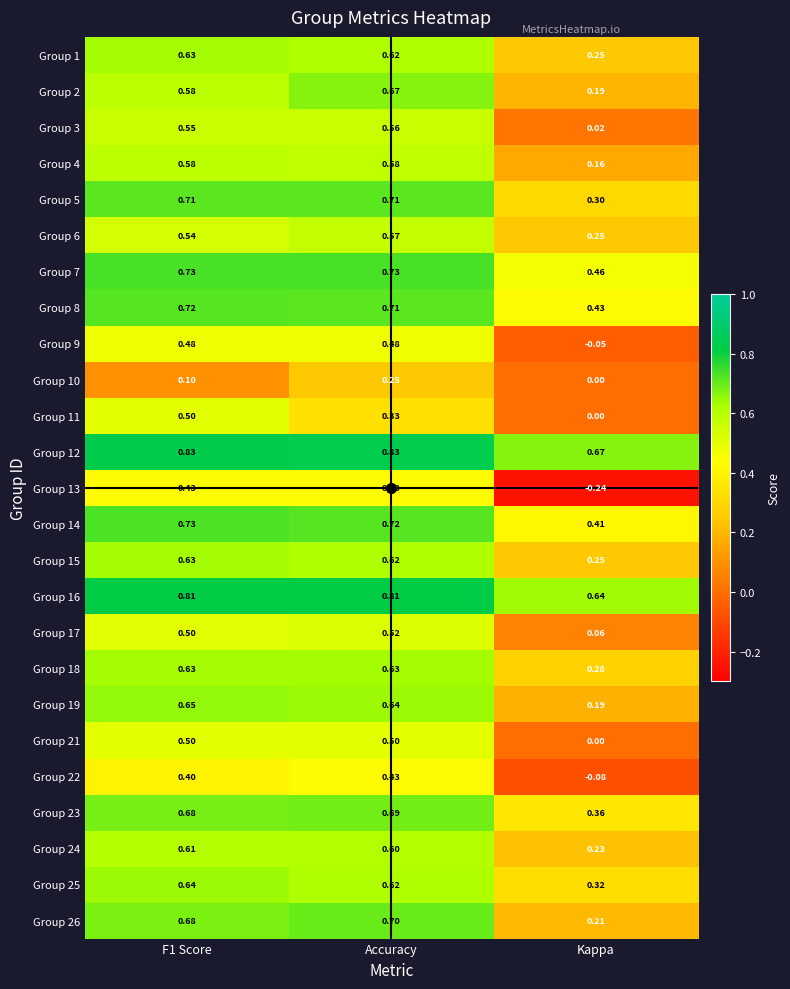

At which label does Group 16 reach its minimum?

Kappa